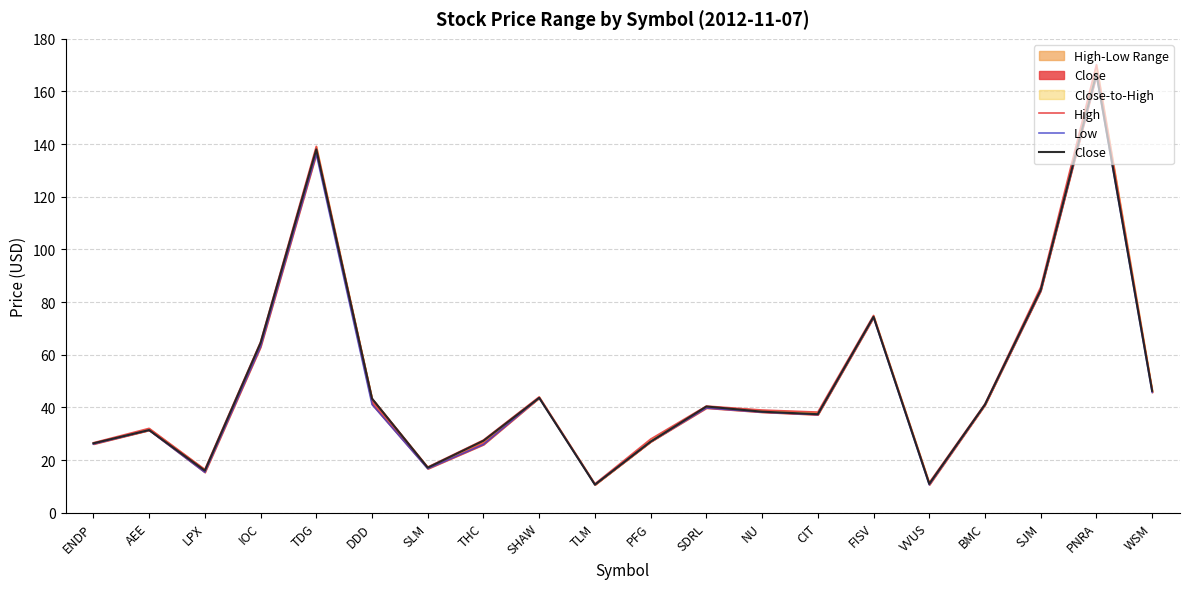

What is the label of the 19th point from the left?

PNRA